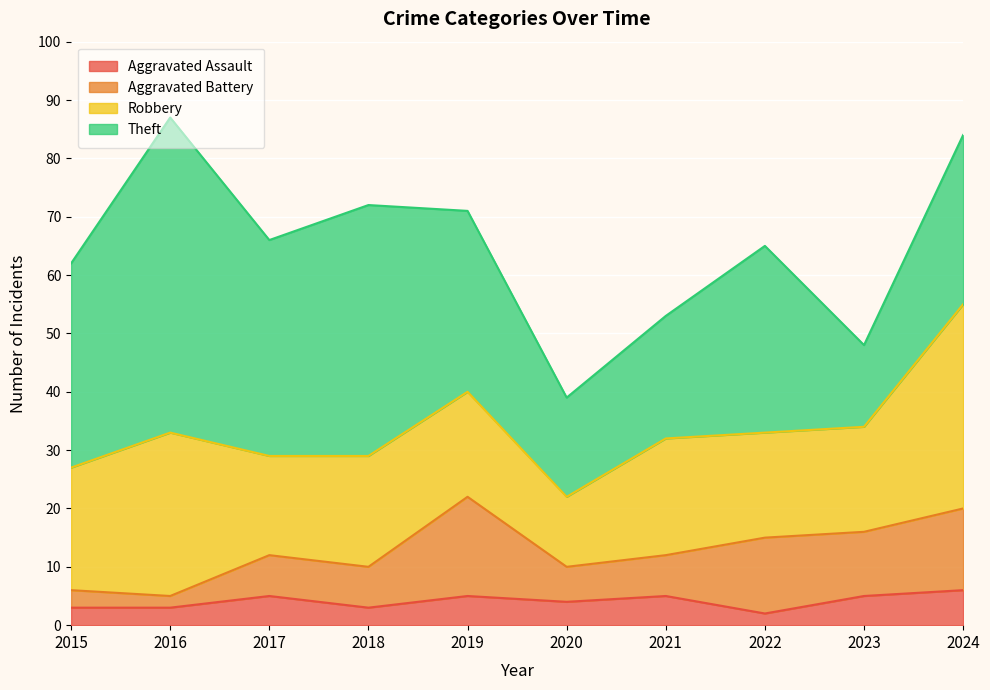

Is it true that Aggravated Battery equals 11 at 2023?

True